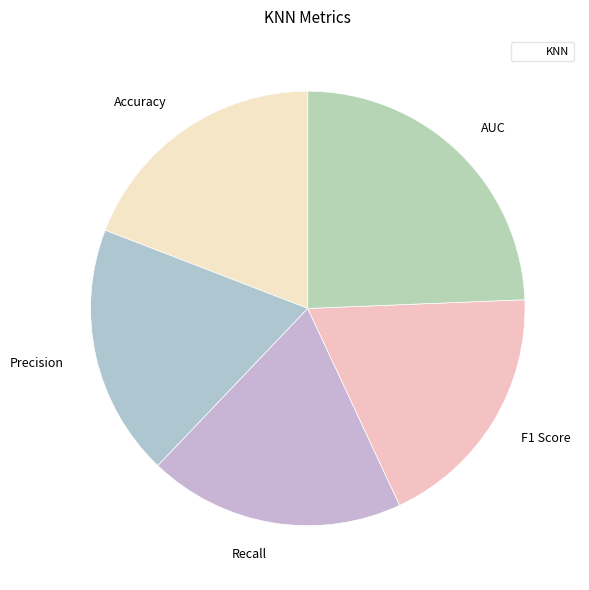

Which has a higher value, AUC or F1 Score?

AUC